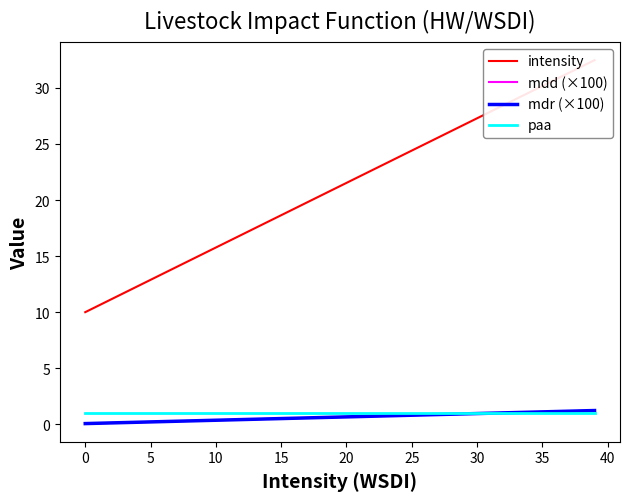

Reading left to right, extract all data points from this chart.

intensity: 10.0	10.6	11.2	11.7	12.3	12.9	13.5	14.0	14.6	15.2	15.8	16.3	16.9	17.5	18.1	18.6	19.2	19.8	20.4	20.9	21.5	22.1	22.7	23.3	23.8	24.4	25.0	25.6	26.1	26.7	27.3	27.9	28.4	29.0	29.6	30.2	30.7	31.3	31.9	32.5
mdd (×100): 0.1	0.1	0.1	0.2	0.2	0.2	0.2	0.3	0.3	0.3	0.4	0.4	0.4	0.5	0.5	0.5	0.5	0.6	0.6	0.6	0.7	0.7	0.7	0.7	0.8	0.8	0.8	0.9	0.9	0.9	1.0	1.0	1.0	1.0	1.1	1.1	1.1	1.2	1.2	1.2
mdr (×100): 0.1	0.1	0.1	0.2	0.2	0.2	0.2	0.3	0.3	0.3	0.4	0.4	0.4	0.5	0.5	0.5	0.5	0.6	0.6	0.6	0.7	0.7	0.7	0.7	0.8	0.8	0.8	0.9	0.9	0.9	1.0	1.0	1.0	1.0	1.1	1.1	1.1	1.2	1.2	1.2
paa: 1.0	1.0	1.0	1.0	1.0	1.0	1.0	1.0	1.0	1.0	1.0	1.0	1.0	1.0	1.0	1.0	1.0	1.0	1.0	1.0	1.0	1.0	1.0	1.0	1.0	1.0	1.0	1.0	1.0	1.0	1.0	1.0	1.0	1.0	1.0	1.0	1.0	1.0	1.0	1.0